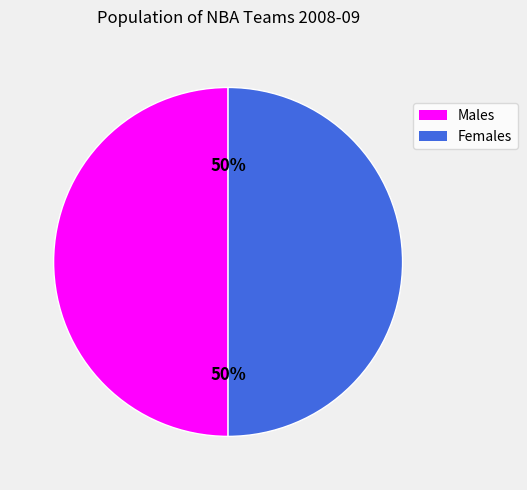

To the nearest percent, what is the average slice percentage?

50%